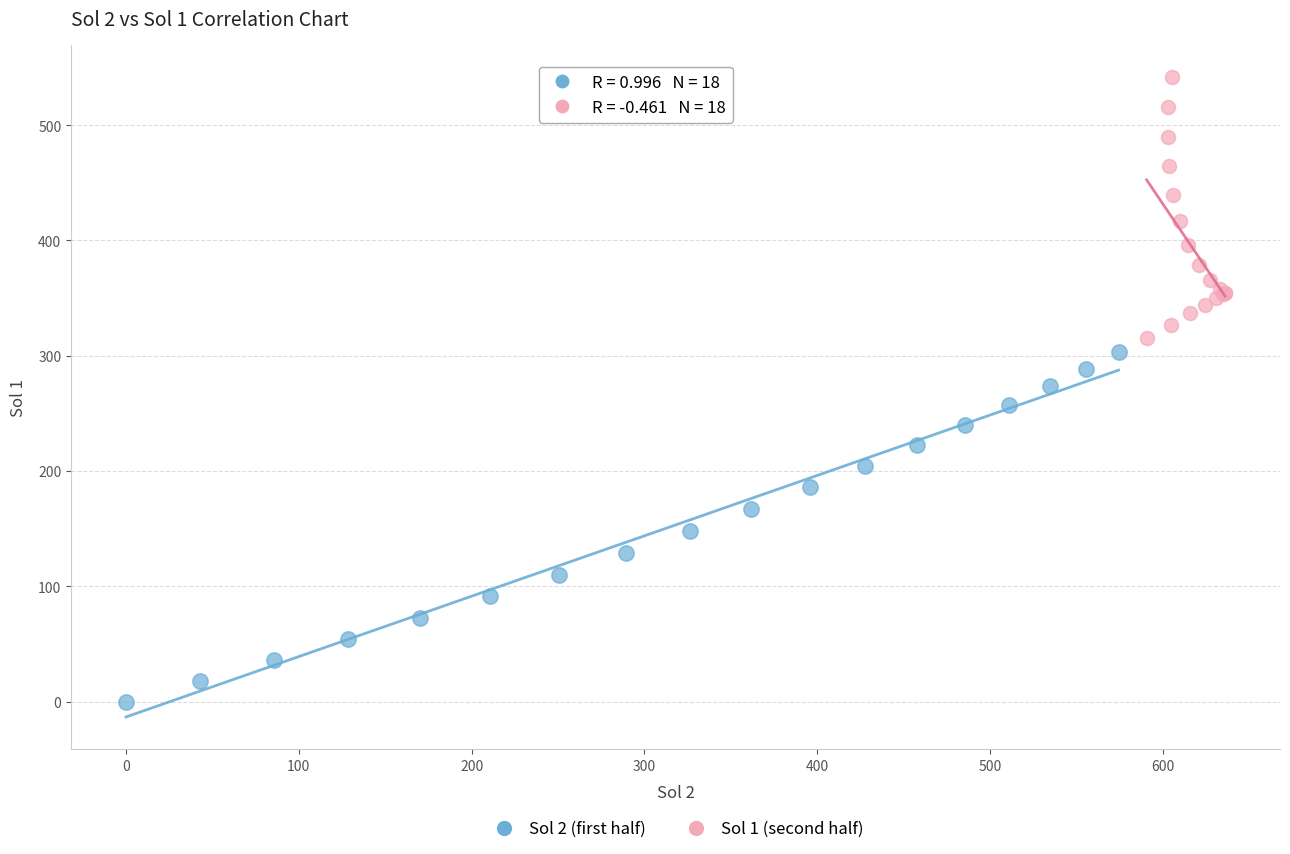

Which series contains the highest Y value?

Sol 1 (second half)